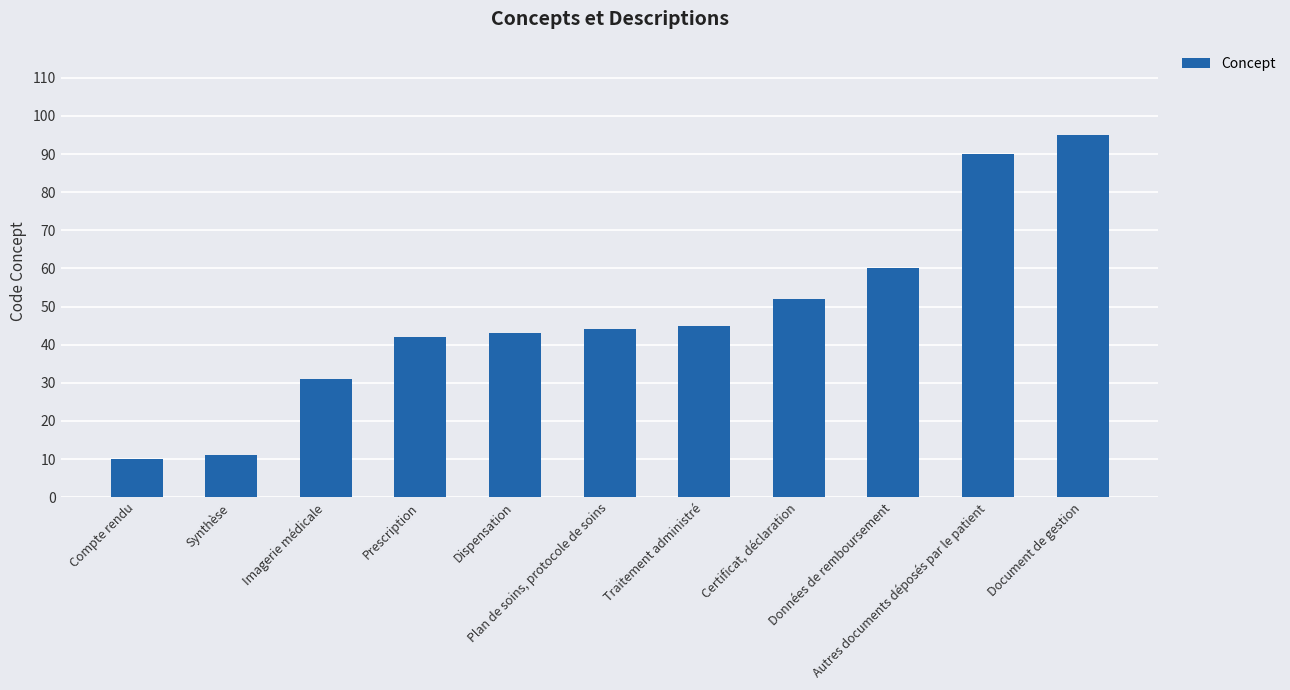

At which category does the chart reach its peak across all series?

Document de gestion